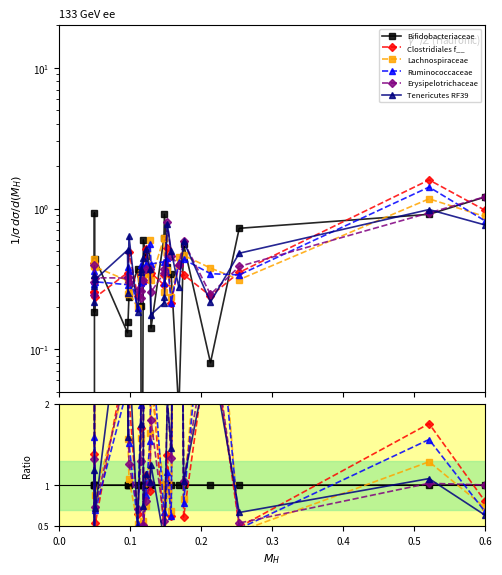

What is the lowest value of the Ruminococcaceae series?

0.3